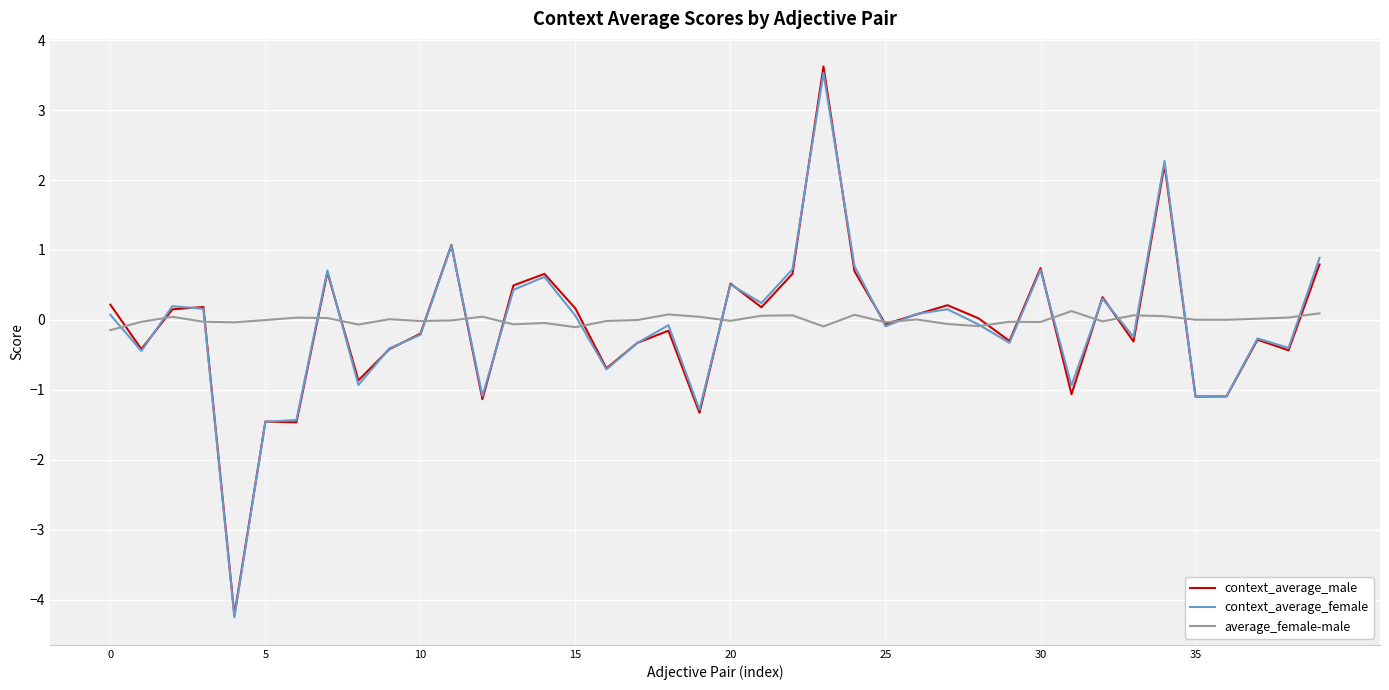

How many values in the context_average_female series are below 0?

21